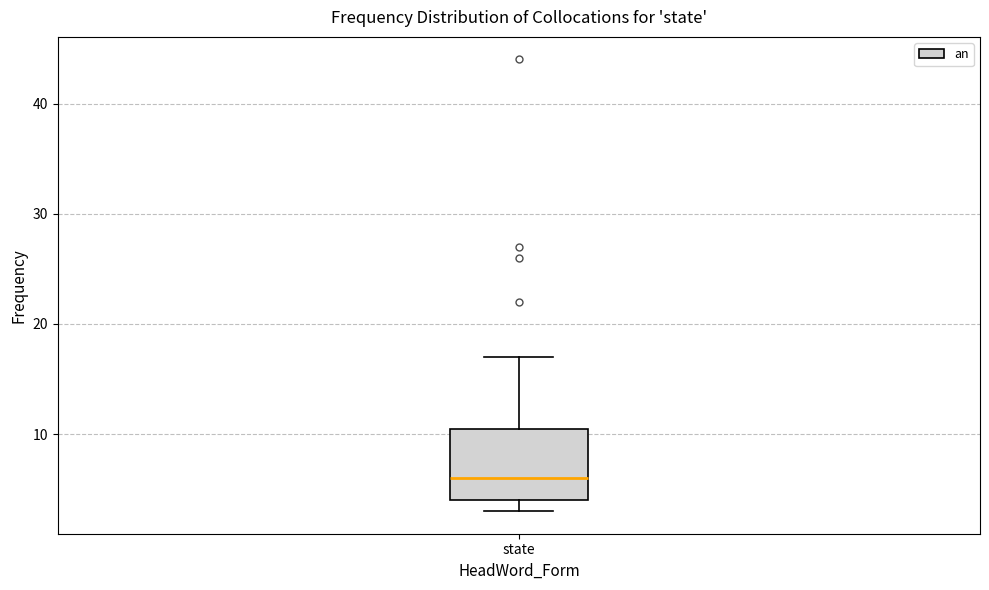

Where does the upper whisker of the box for state end on the y-axis? The values are not printed on the chart, so give them approximately, as read against the axis.

17